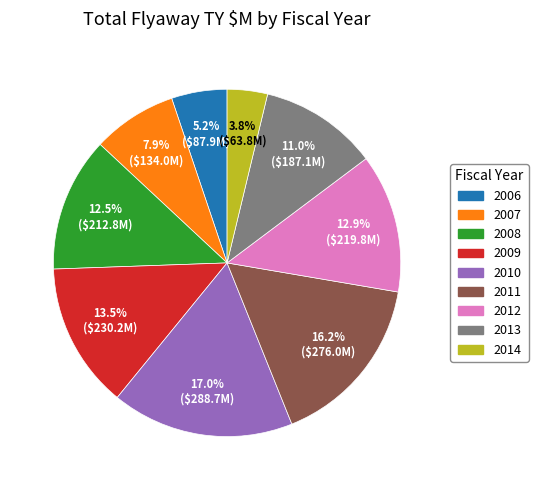

Is there any slice that represents more than half of the pie?

No